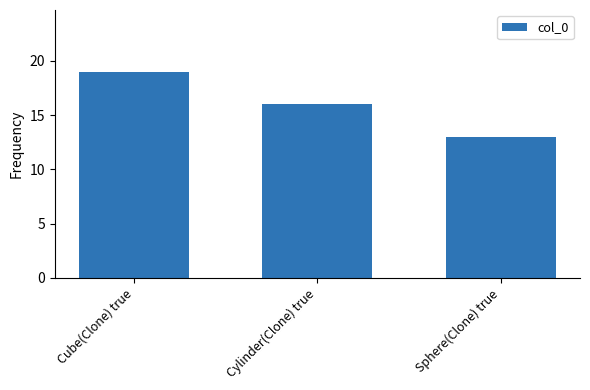

Does the chart contain any negative values?

No